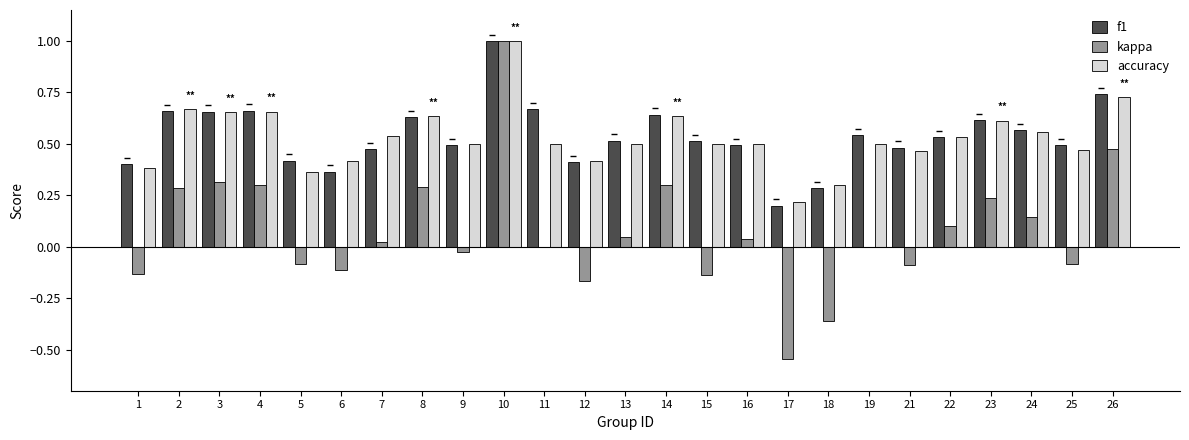

Is the value of accuracy at 4 greater than the value of kappa at 24?

Yes